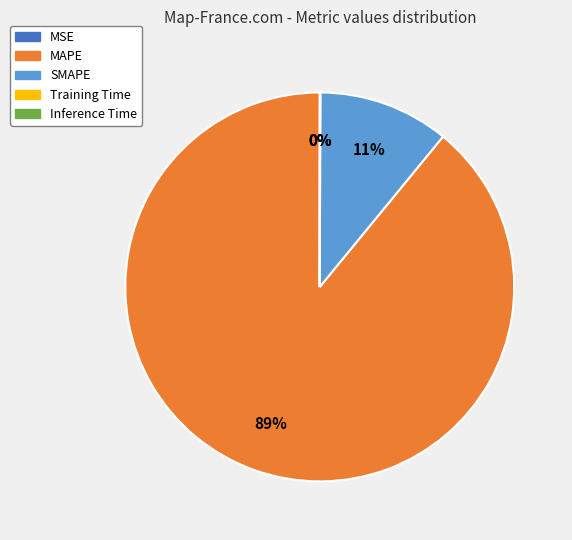

What is the largest slice in the pie chart?

MAPE